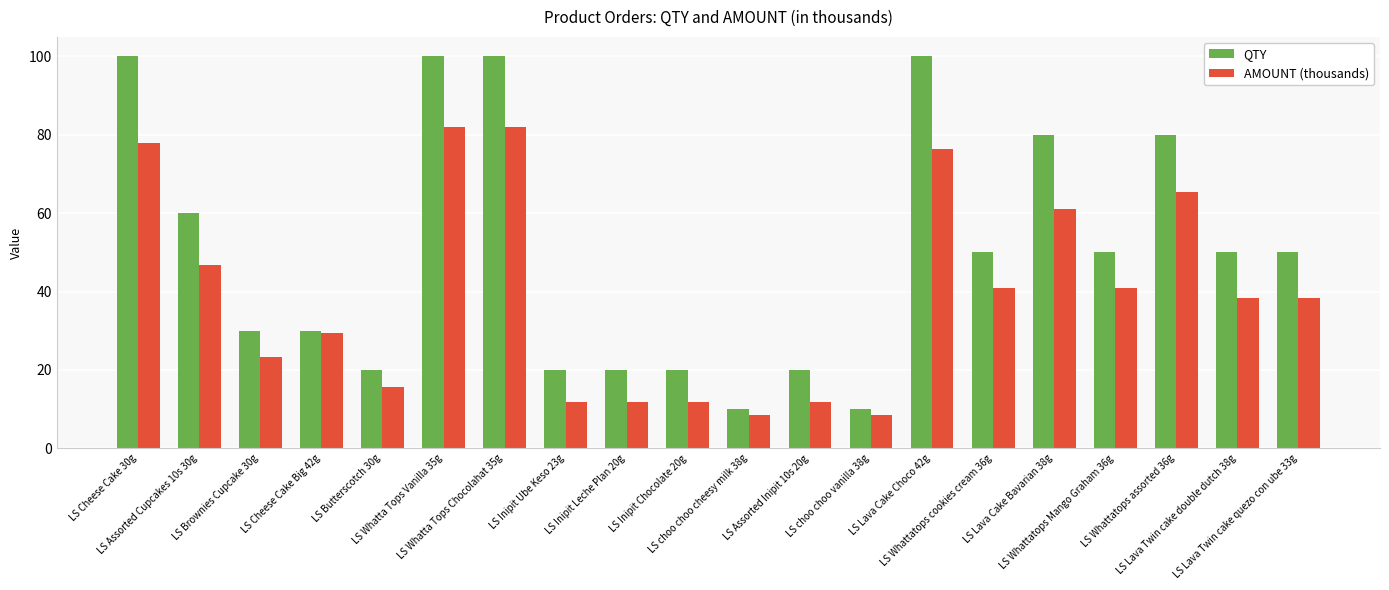

Rank the series by their average value, from highest to lowest.

QTY, AMOUNT (thousands)